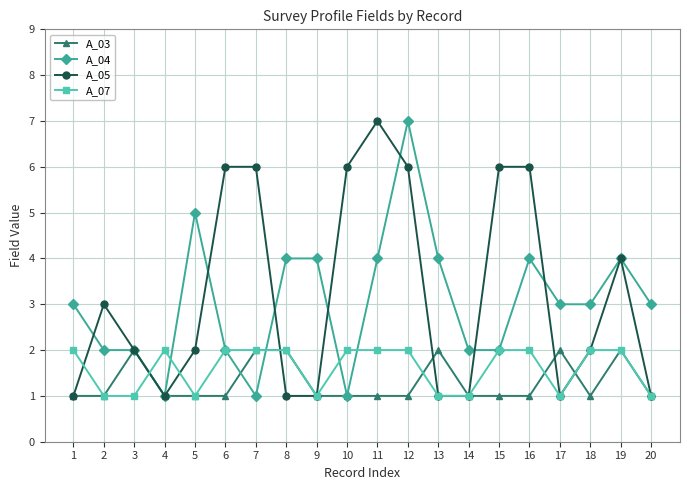

What is the value of the A_07 point at the 3rd from the left?

1